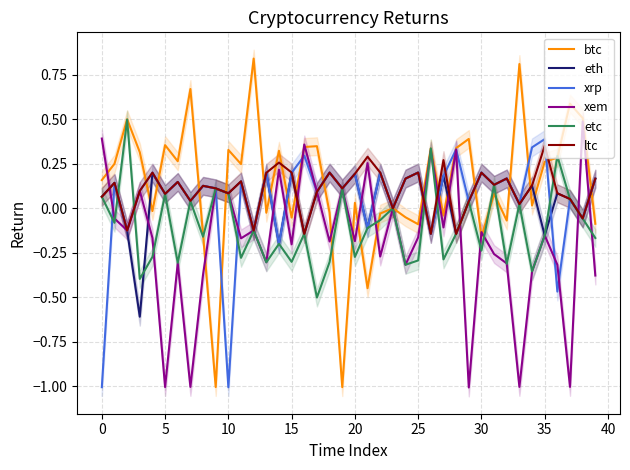

How many lines are shown in the chart?

6